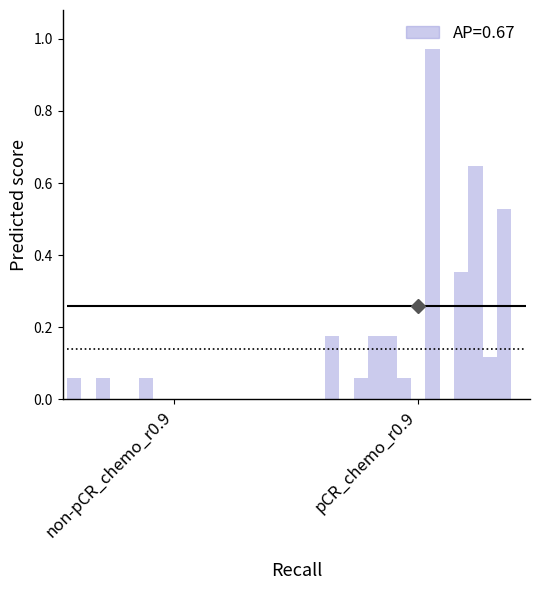

Does the chart contain stacked bars?

No